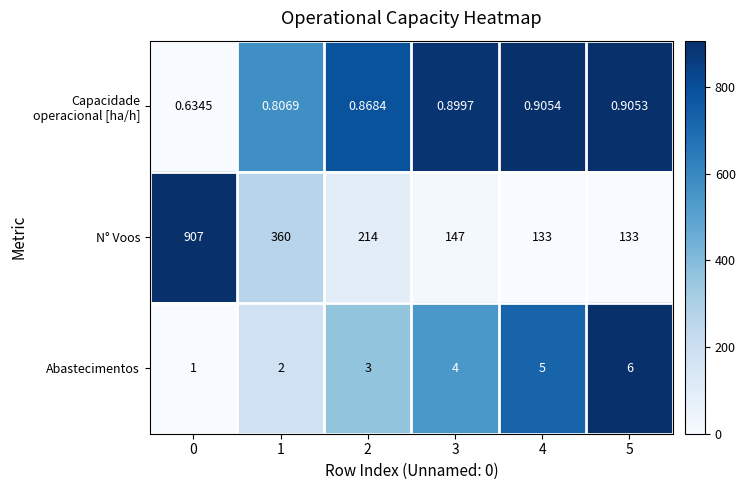

What is the maximum value shown in the chart?

907.0